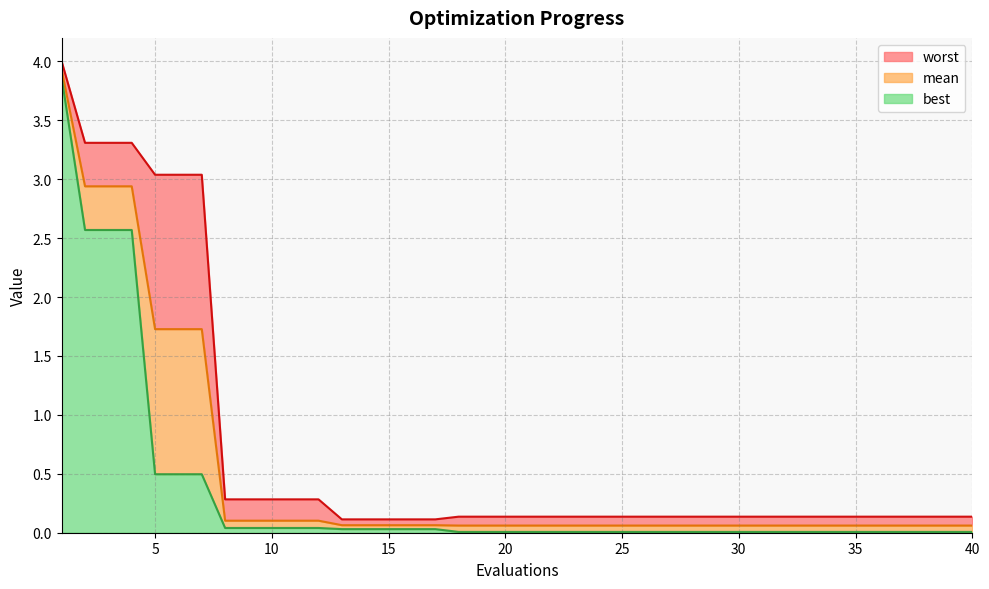

Does the chart display data point markers on the line(s)?

No